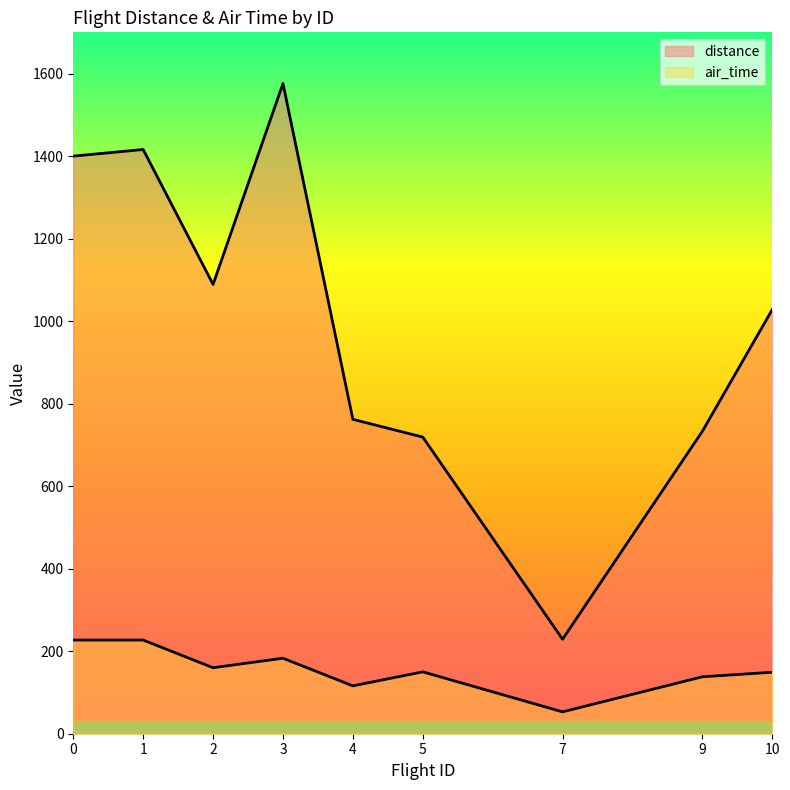

At which category does the chart reach its peak across all series?

3